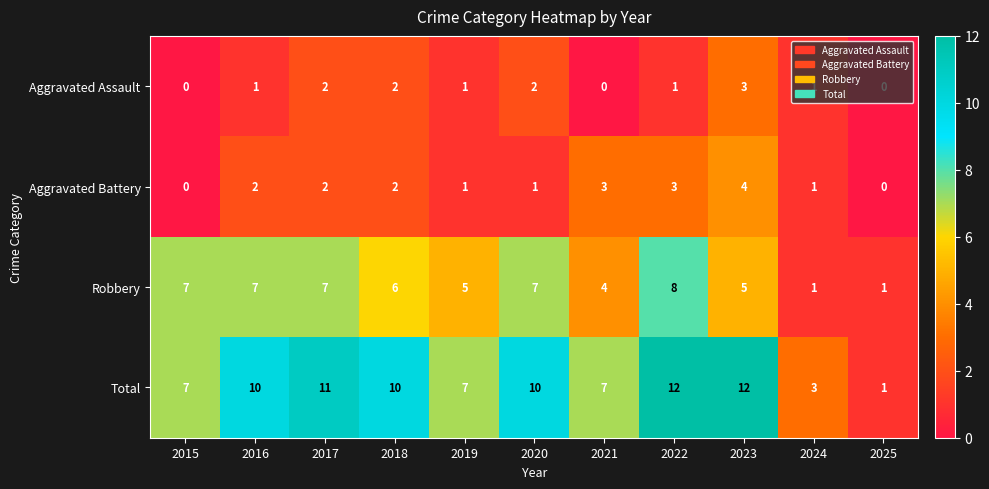

True or false: Aggravated Assault has a value of 1 at 2022.

True